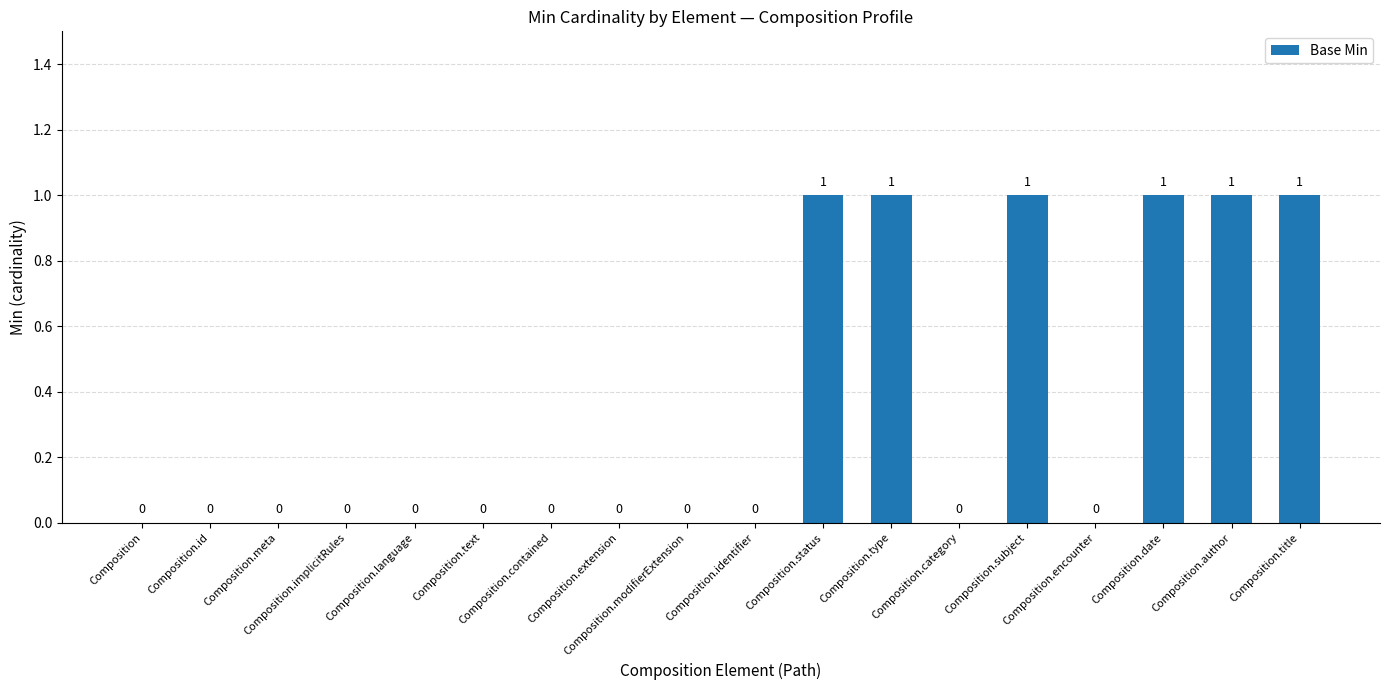

What is the difference between the values at Composition.extension and Composition.status?

1